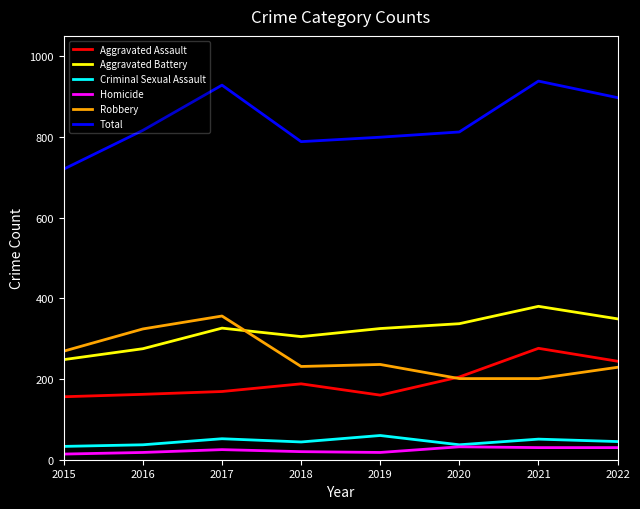

True or false: Total and Criminal Sexual Assault cross at least once.

False